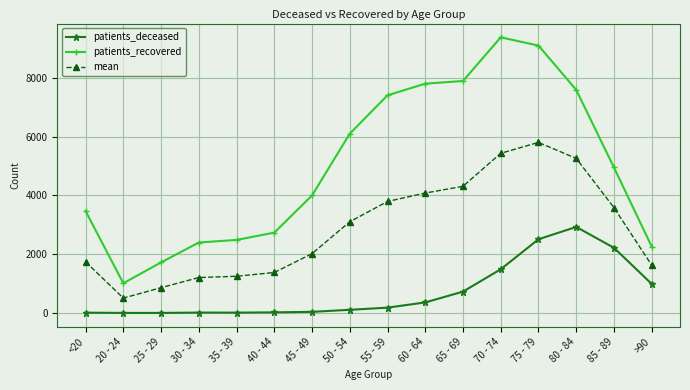

Between 35 - 39 and 45 - 49, which series saw the biggest shift?

patients_recovered